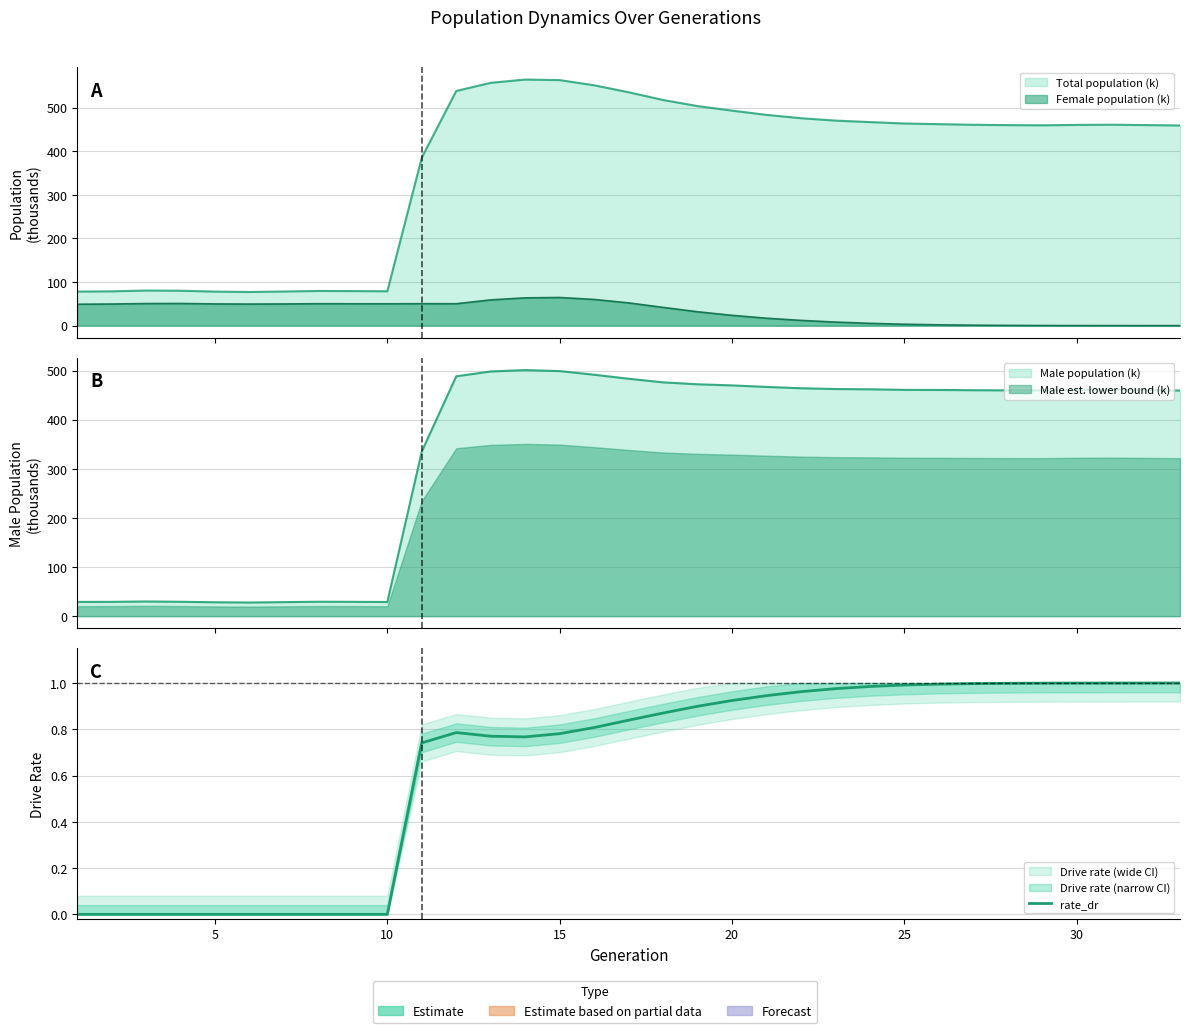

How many interior local valleys (lower than both neighbors) does the data have?

1